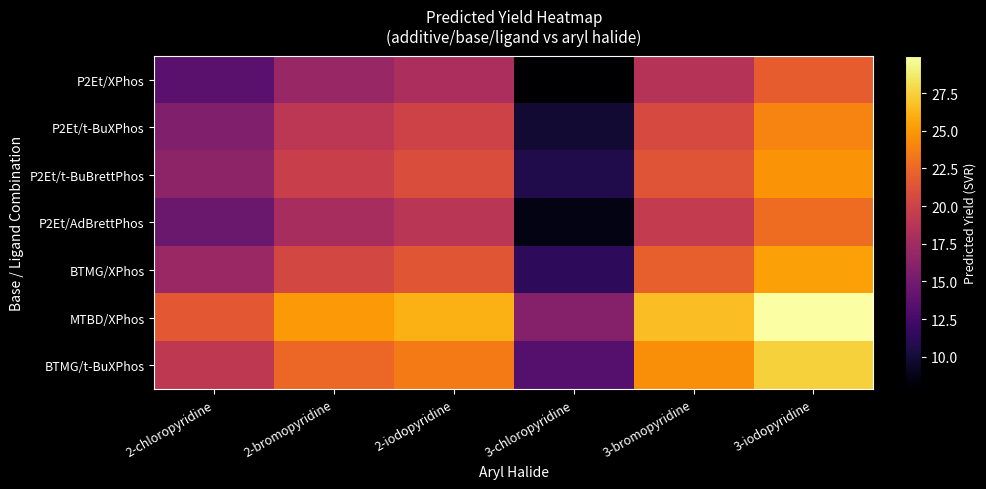

Reading left to right, extract all data points from this chart.

P2Et/XPhos: 2-chloropyridine=13.6	2-bromopyridine=17.0	2-iodopyridine=18.0	3-chloropyridine=7.9	3-bromopyridine=18.6	3-iodopyridine=21.9
P2Et/t-BuXPhos: 2-chloropyridine=15.6	2-bromopyridine=19.0	2-iodopyridine=20.1	3-chloropyridine=9.9	3-bromopyridine=20.6	3-iodopyridine=24.0
P2Et/t-BuBrettPhos: 2-chloropyridine=16.4	2-bromopyridine=19.8	2-iodopyridine=20.8	3-chloropyridine=10.7	3-bromopyridine=21.4	3-iodopyridine=24.7
P2Et/AdBrettPhos: 2-chloropyridine=14.5	2-bromopyridine=17.8	2-iodopyridine=18.9	3-chloropyridine=8.7	3-bromopyridine=19.4	3-iodopyridine=22.8
BTMG/XPhos: 2-chloropyridine=17.1	2-bromopyridine=20.4	2-iodopyridine=21.5	3-chloropyridine=11.3	3-bromopyridine=22.0	3-iodopyridine=25.4
MTBD/XPhos: 2-chloropyridine=21.7	2-bromopyridine=25.0	2-iodopyridine=26.1	3-chloropyridine=15.9	3-bromopyridine=26.6	3-iodopyridine=30.0
BTMG/t-BuXPhos: 2-chloropyridine=19.1	2-bromopyridine=22.5	2-iodopyridine=23.5	3-chloropyridine=13.3	3-bromopyridine=24.5	3-iodopyridine=27.5